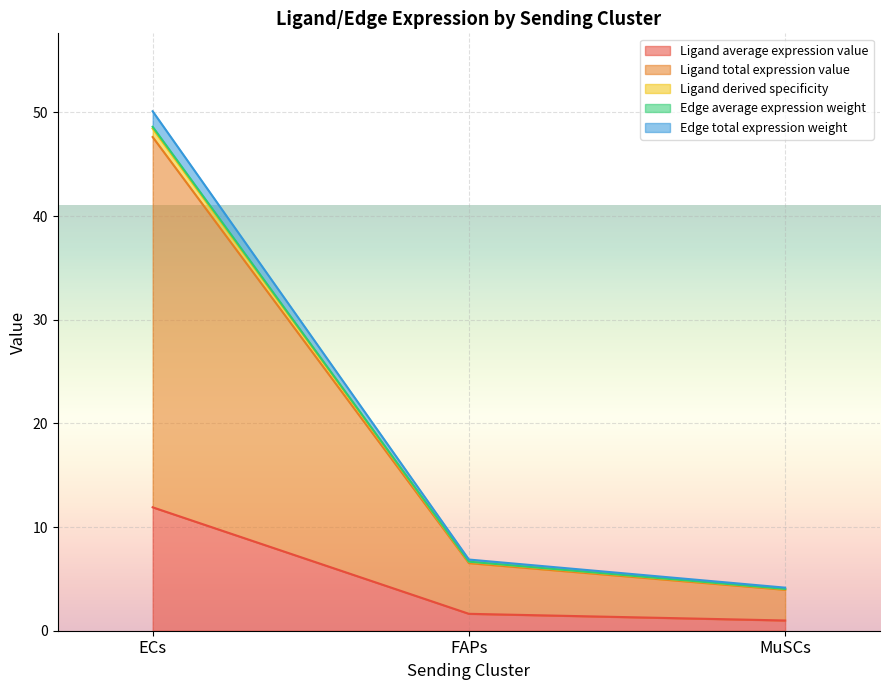

The value of Edge total expression weight at MuSCs is 0.9. True or false?

False